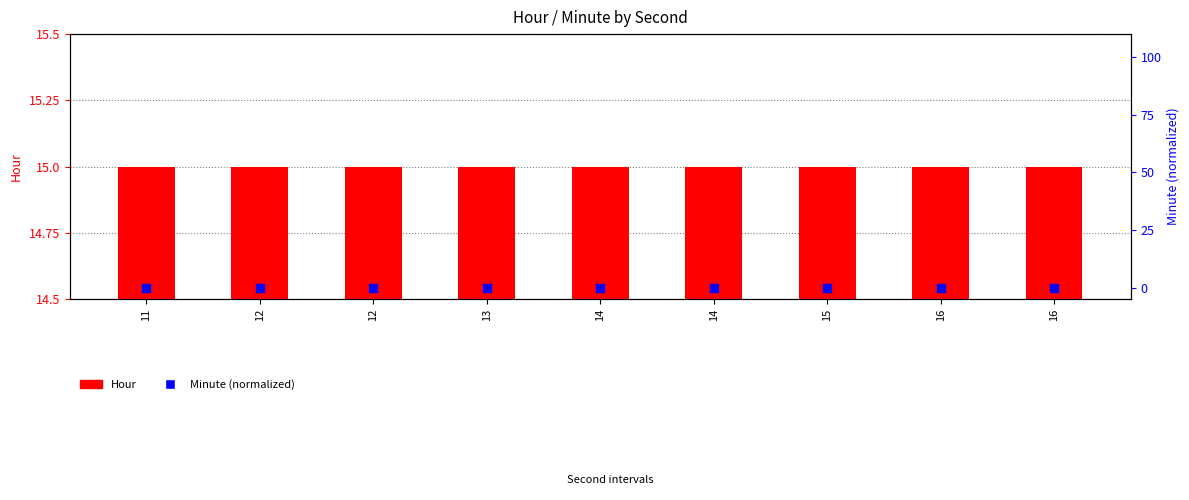

What is the total value across all series at 13?

15